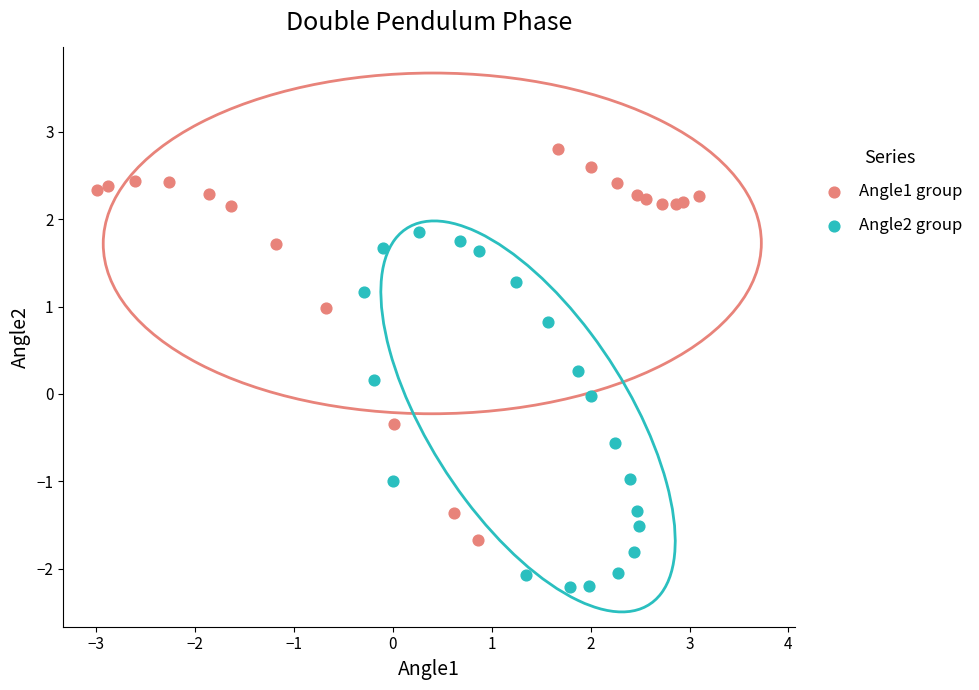

What are all the series names shown in the legend?

Angle1 group, Angle2 group